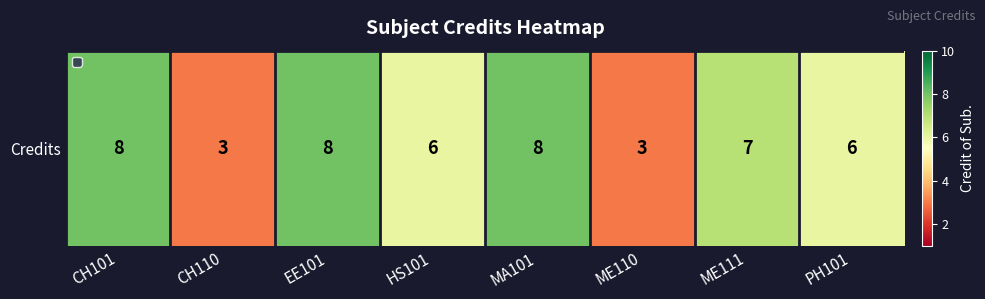

The chart shows a value of 6 at HS101. True or false?

True